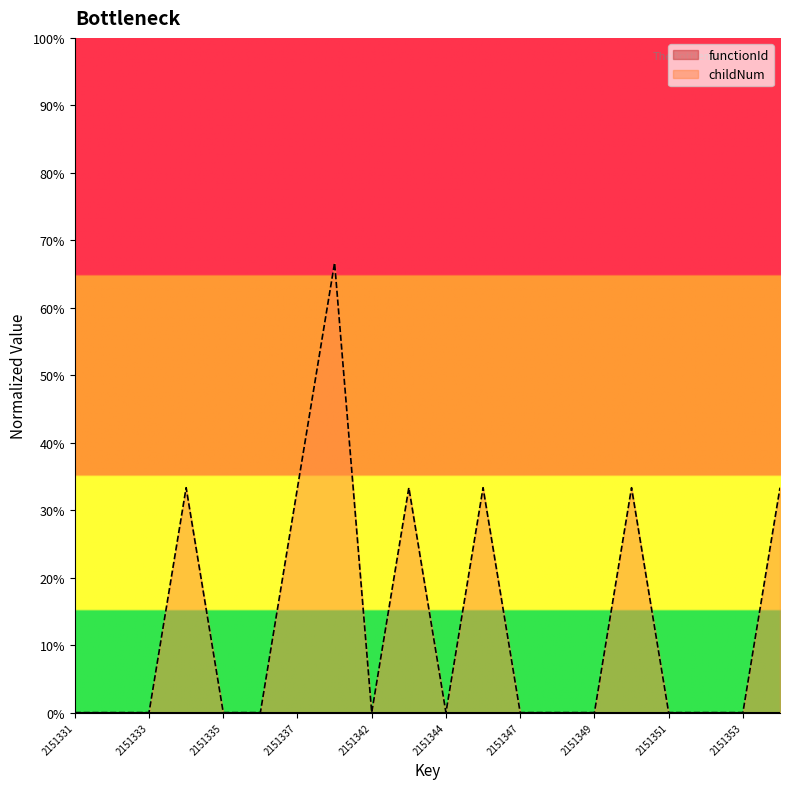

Reading left to right, list all the values displayed in this chart.

0.0	0.0	0.0	0.3	0.0	0.0	0.3	0.7	0.0	0.3	0.0	0.3	0.0	0.0	0.0	0.3	0.0	0.0	0.0	0.3